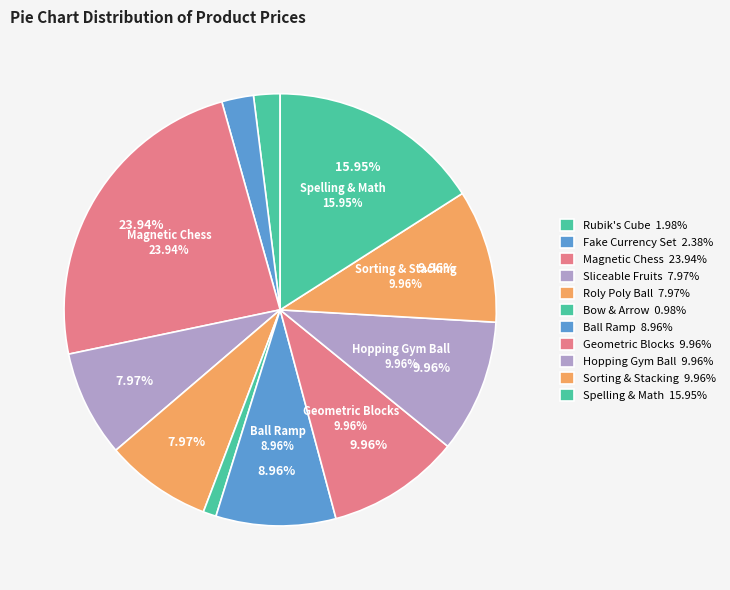

Is there a majority slice in this chart?

No